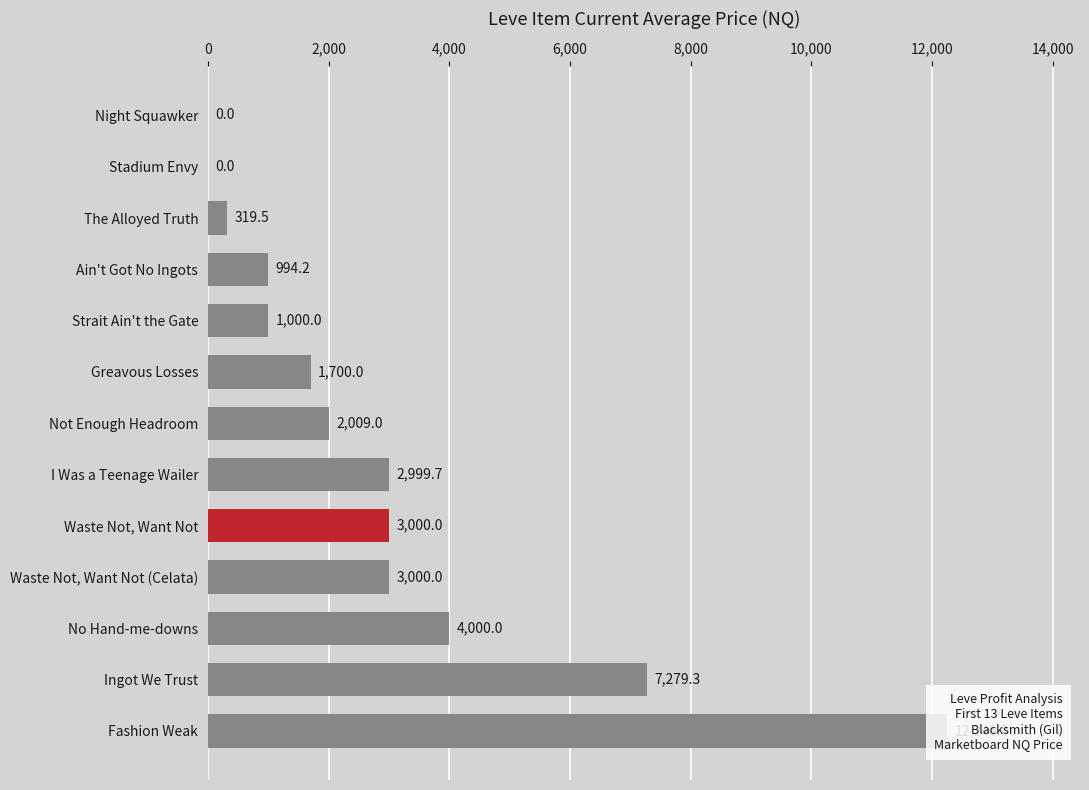

What is the difference between the maximum and minimum values?

12246.8